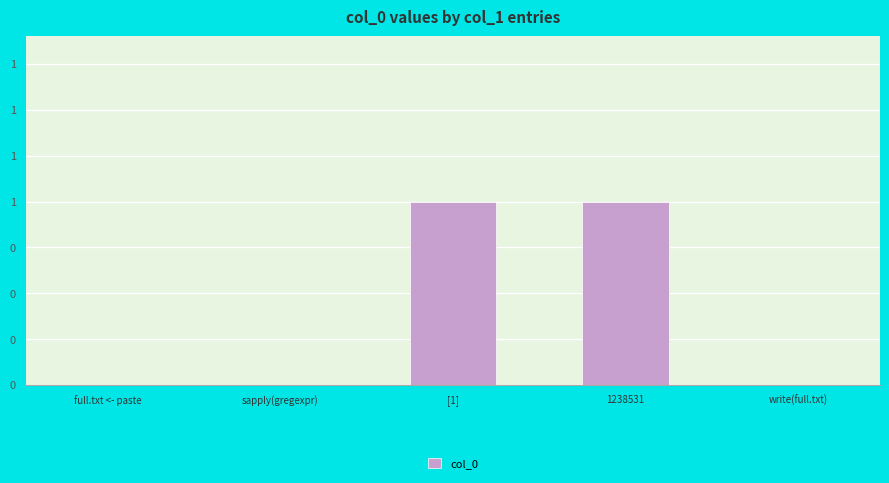

Are the bars horizontal?

No